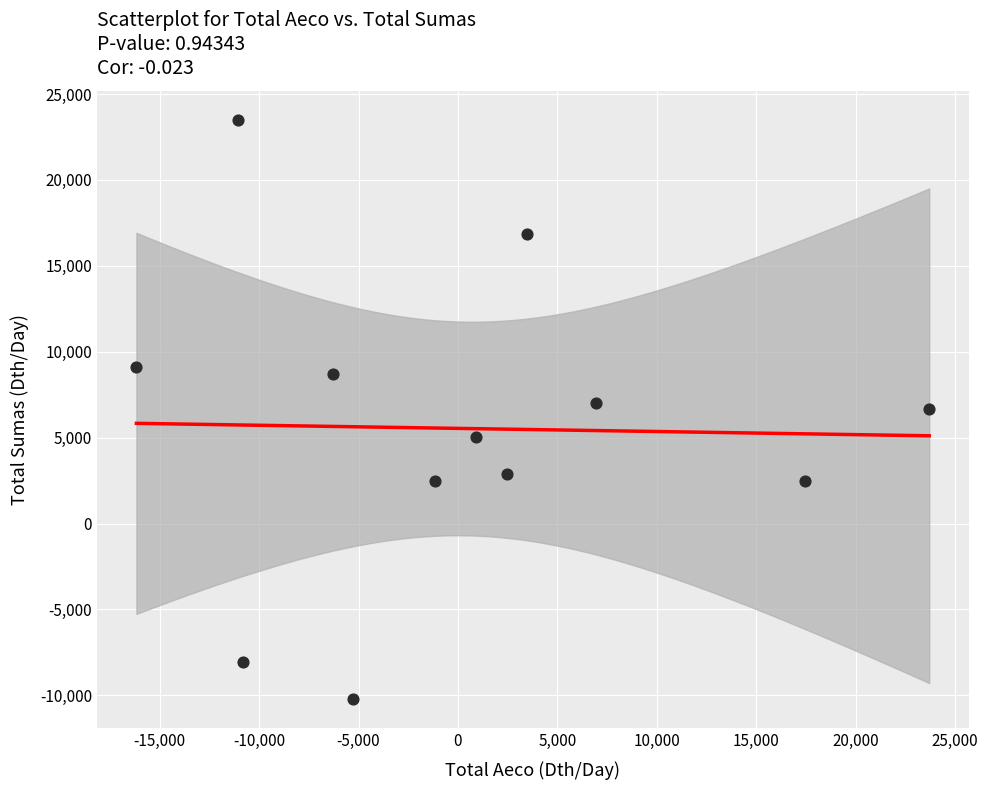

What is the average X value?

347.1